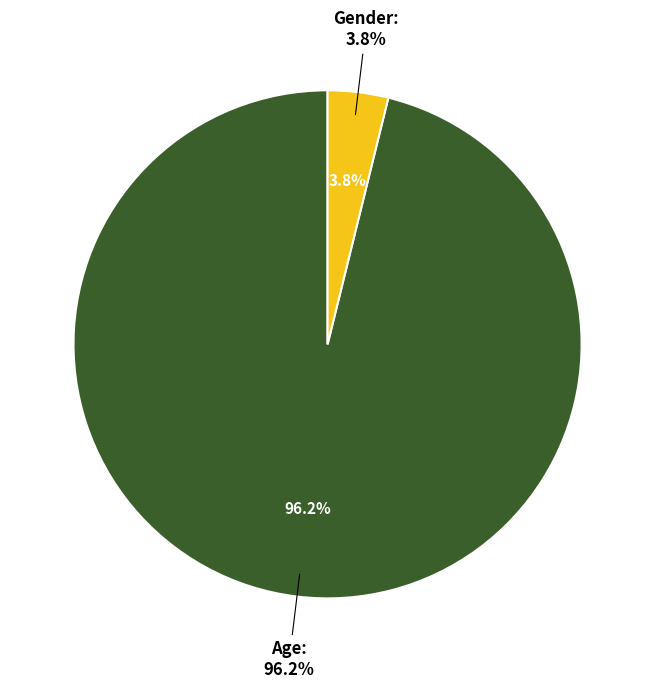

To the nearest percent, what portion does Gender represent?

4%